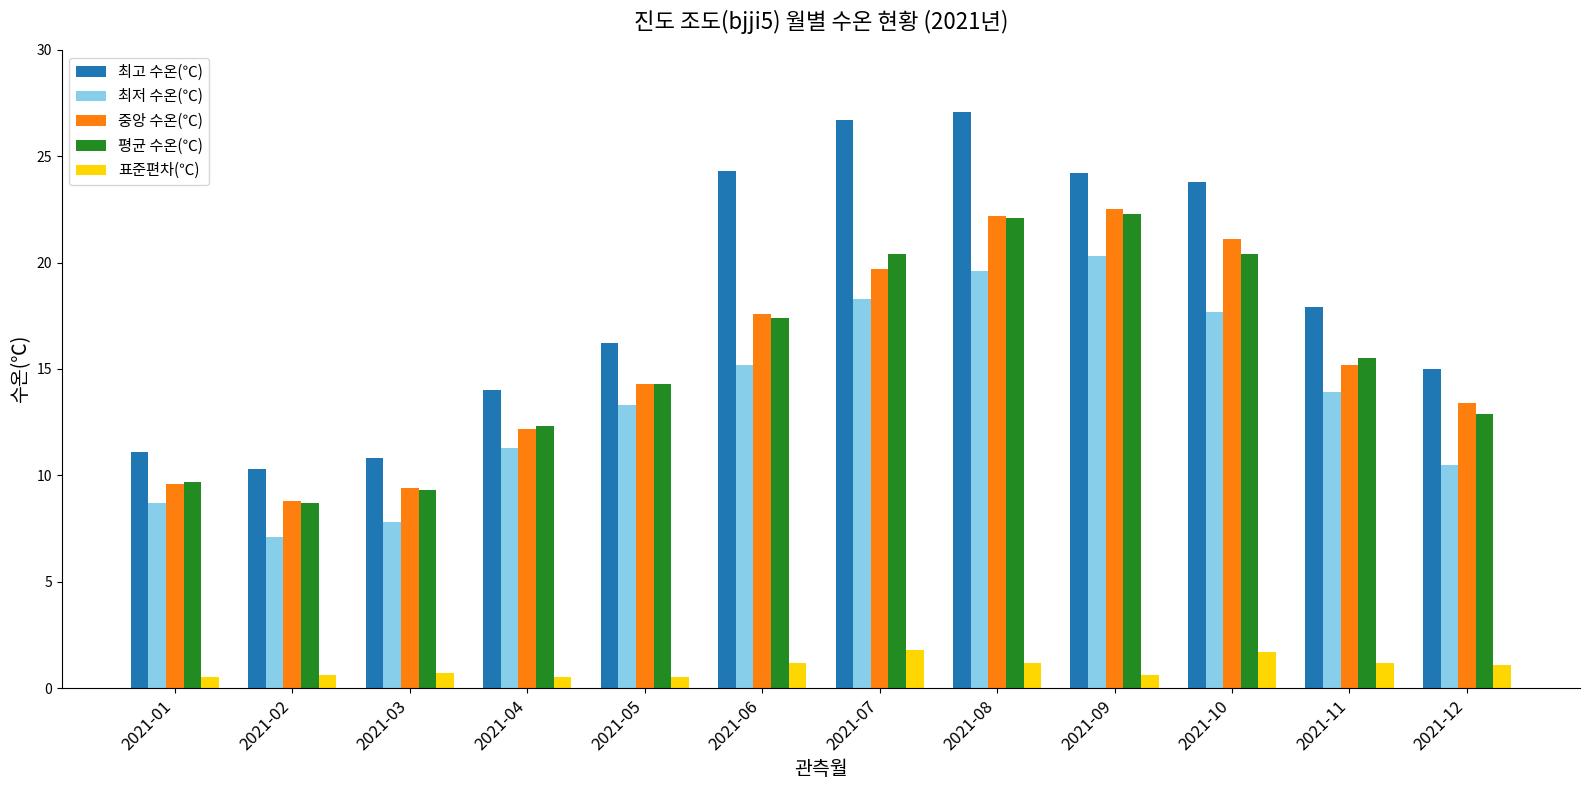

Is it true that 중앙 수온(℃) equals 22.9 at 2021-12?

False